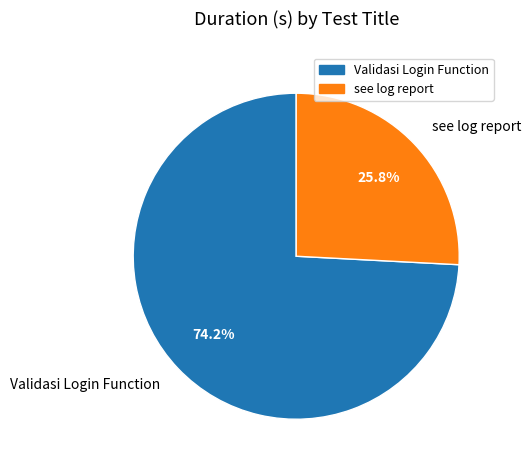

How many segments does this pie chart have?

2